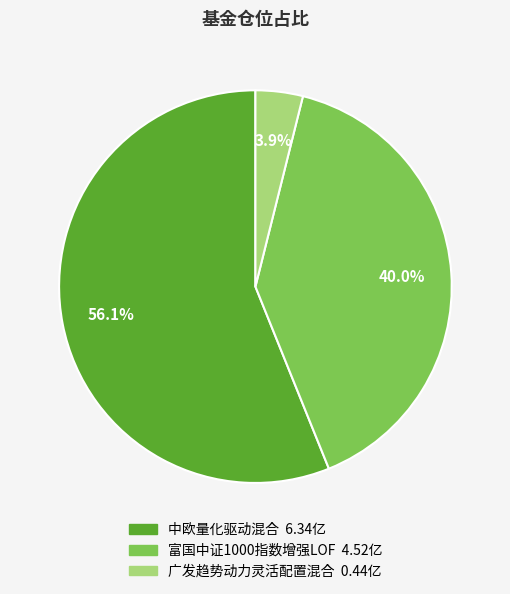

How many slices are in this pie chart?

3